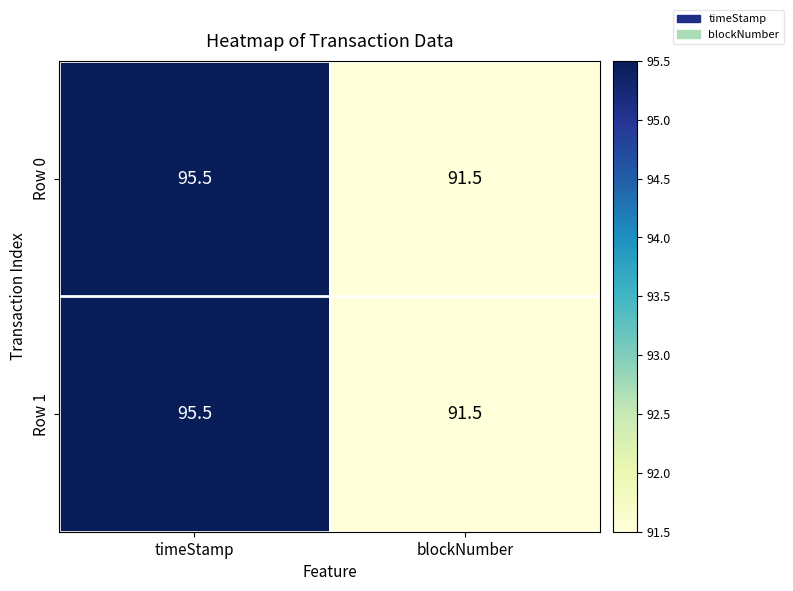

What is the minimum value shown in the chart?

91.5